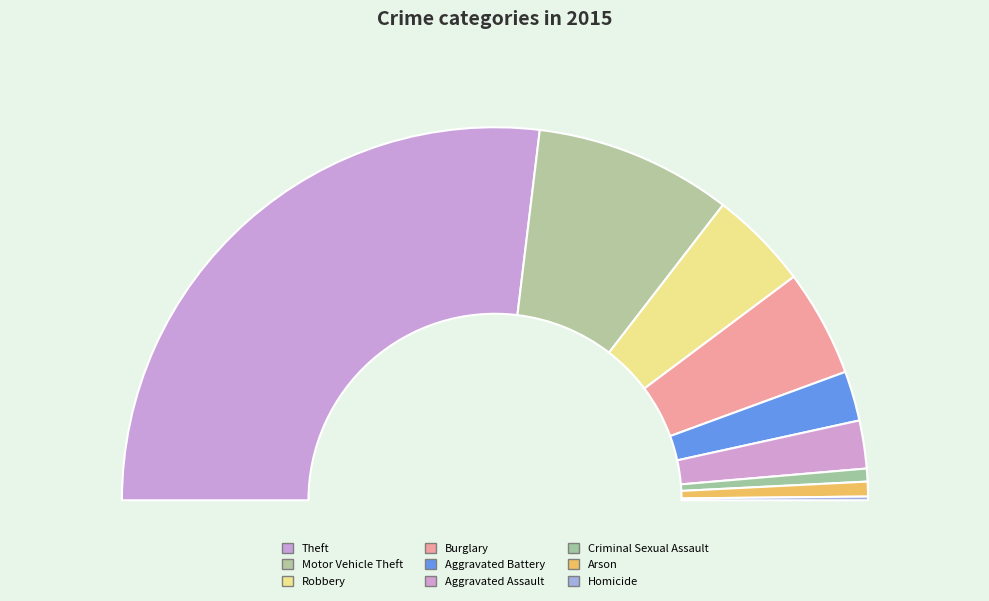

How many slices are in this pie chart?

9